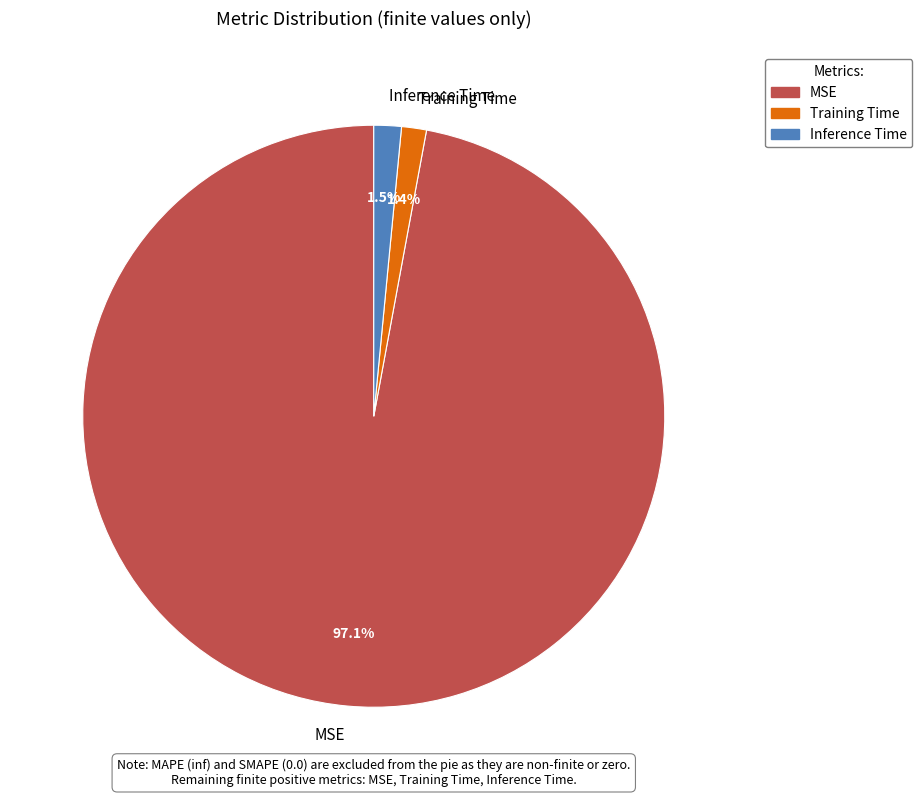

To the nearest percent, what percentage of the pie is Training Time?

1%